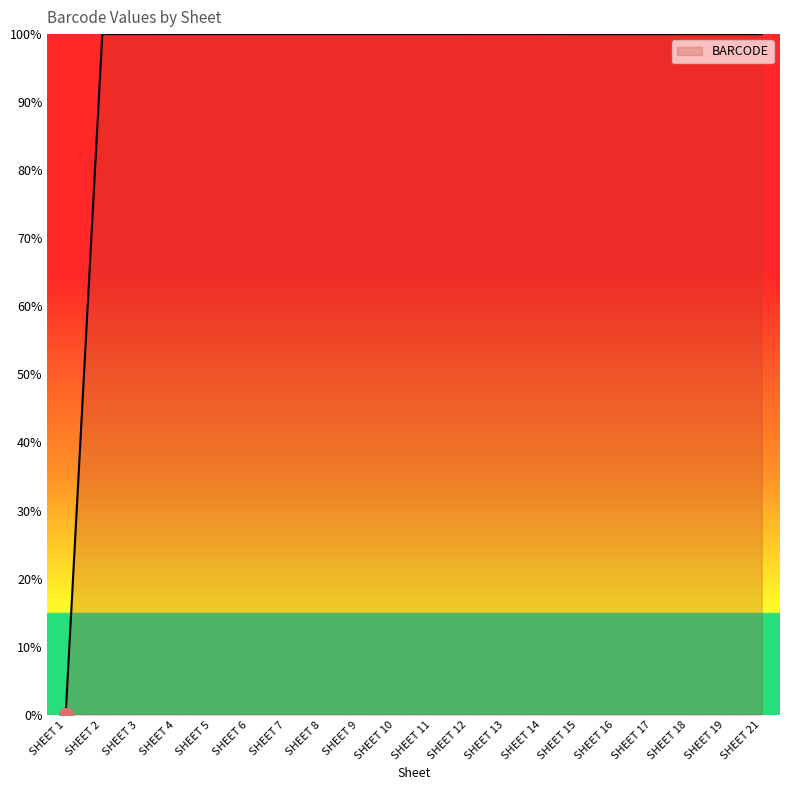

Reading left to right, list all the values displayed in this chart.

SHEET 1=0.0	SHEET 2=100.0	SHEET 3=100.0	SHEET 4=100.0	SHEET 5=100.0	SHEET 6=100.0	SHEET 7=100.0	SHEET 8=100.0	SHEET 9=100.0	SHEET 10=100.0	SHEET 11=100.0	SHEET 12=100.0	SHEET 13=100.0	SHEET 14=100.0	SHEET 15=100.0	SHEET 16=100.0	SHEET 17=100.0	SHEET 18=100.0	SHEET 19=100.0	SHEET 21=100.0